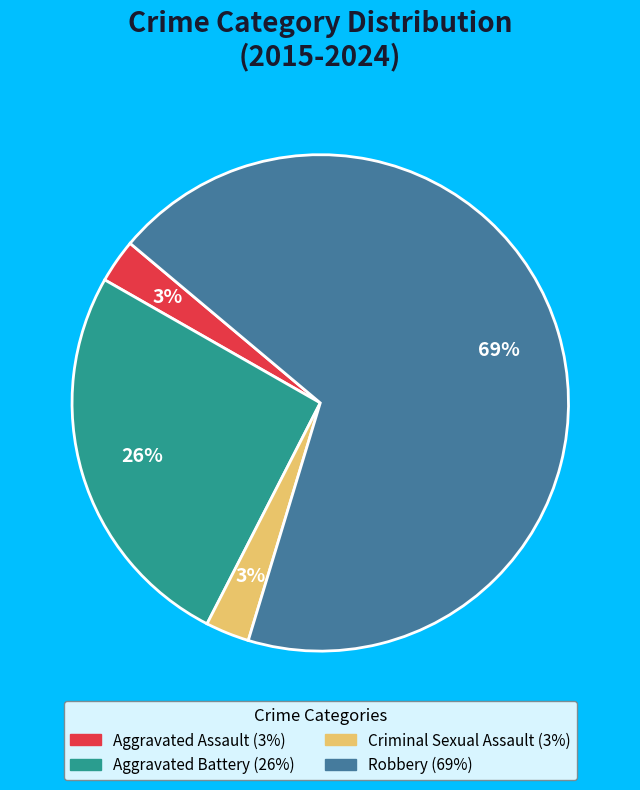

To the nearest percent, what is the combined percentage of Aggravated Assault and Aggravated Battery?

29%